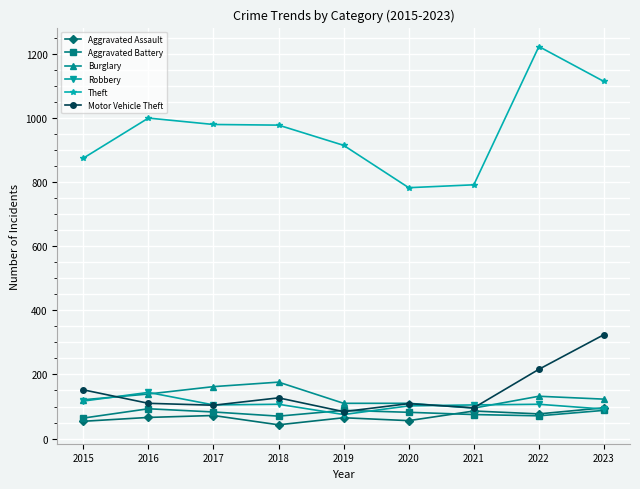

How many lines are shown in the chart?

6